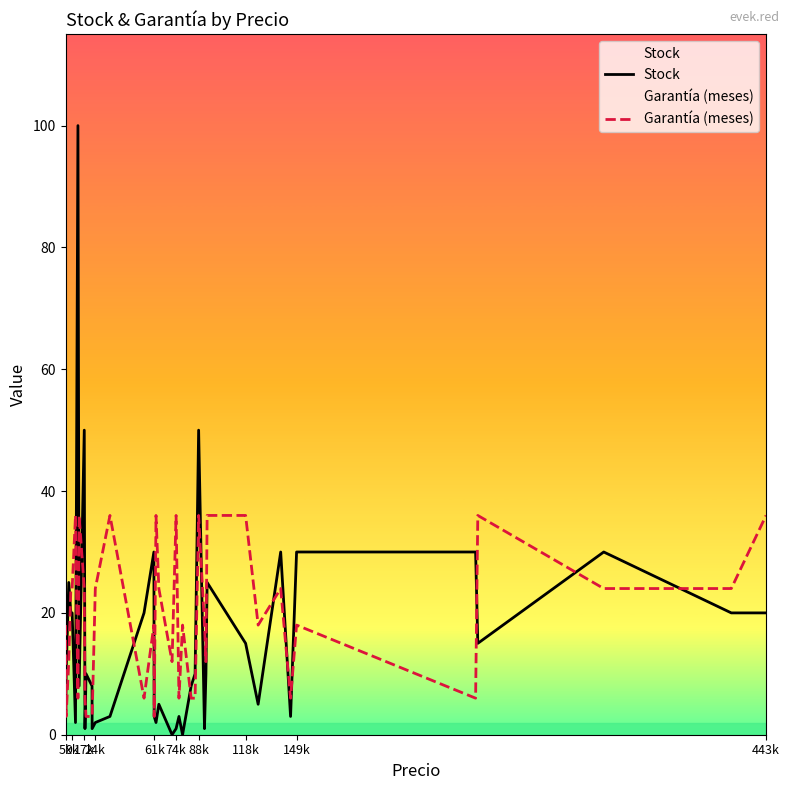

What is the minimum value for Garantía (meses)?

3